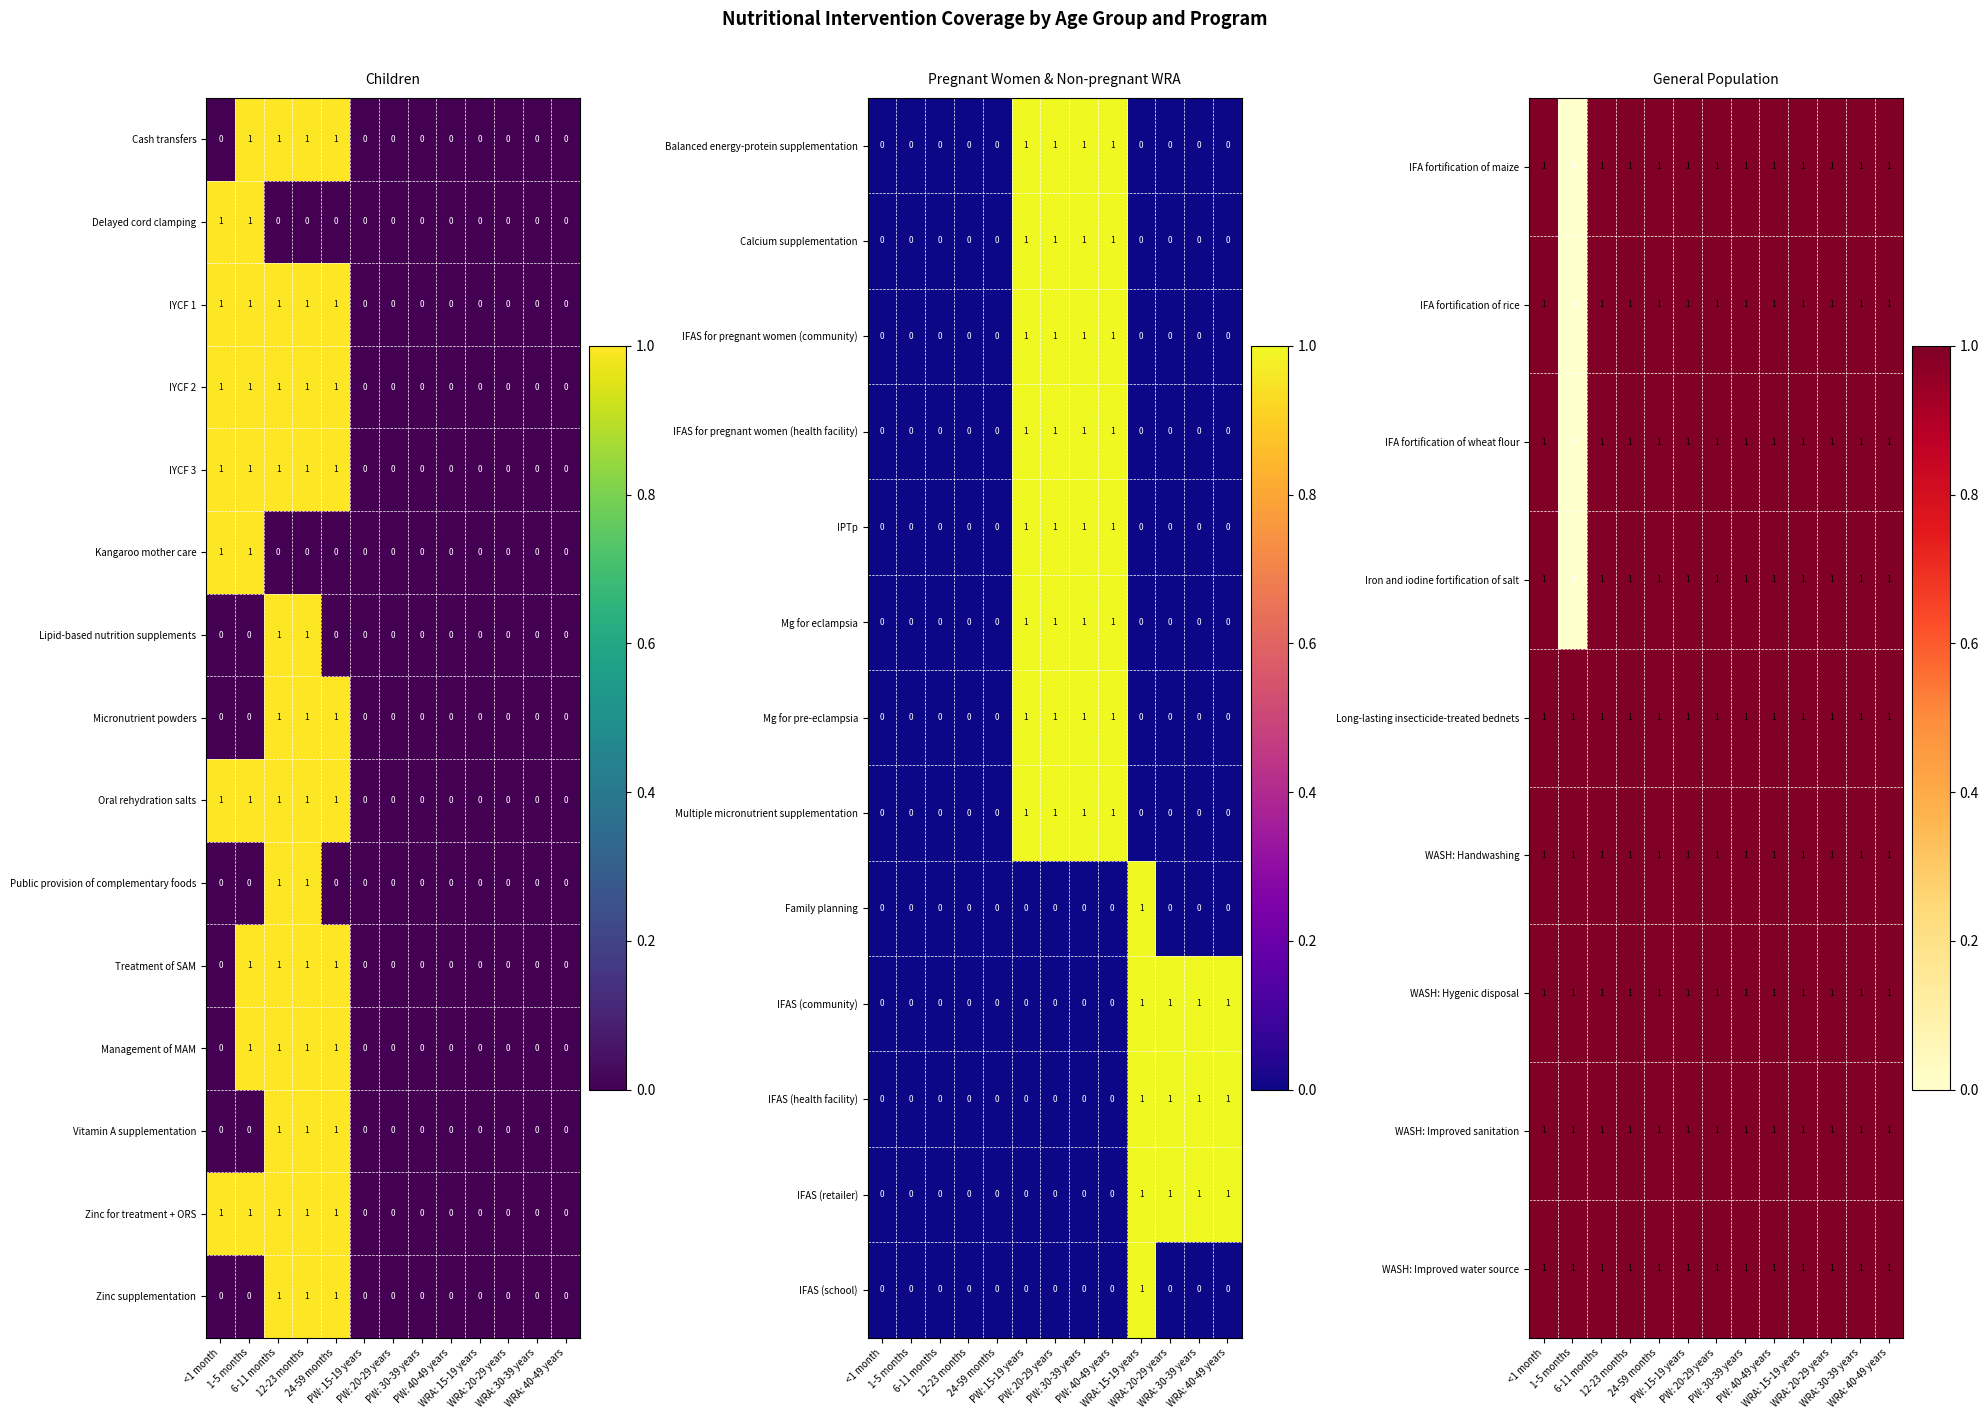

At which category is the sum across all series the highest?

WRA: 15-19 years